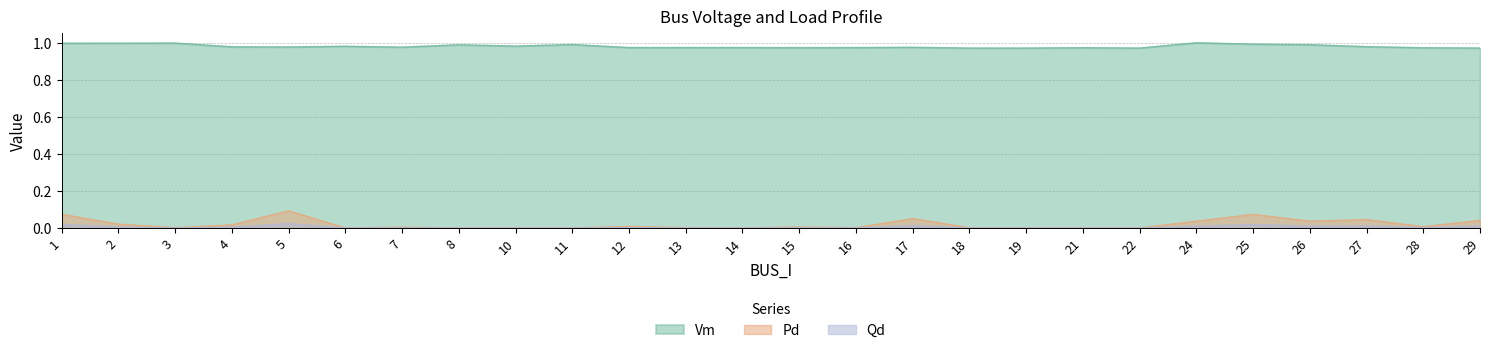

What value does the Vm series have at 11?

1.0